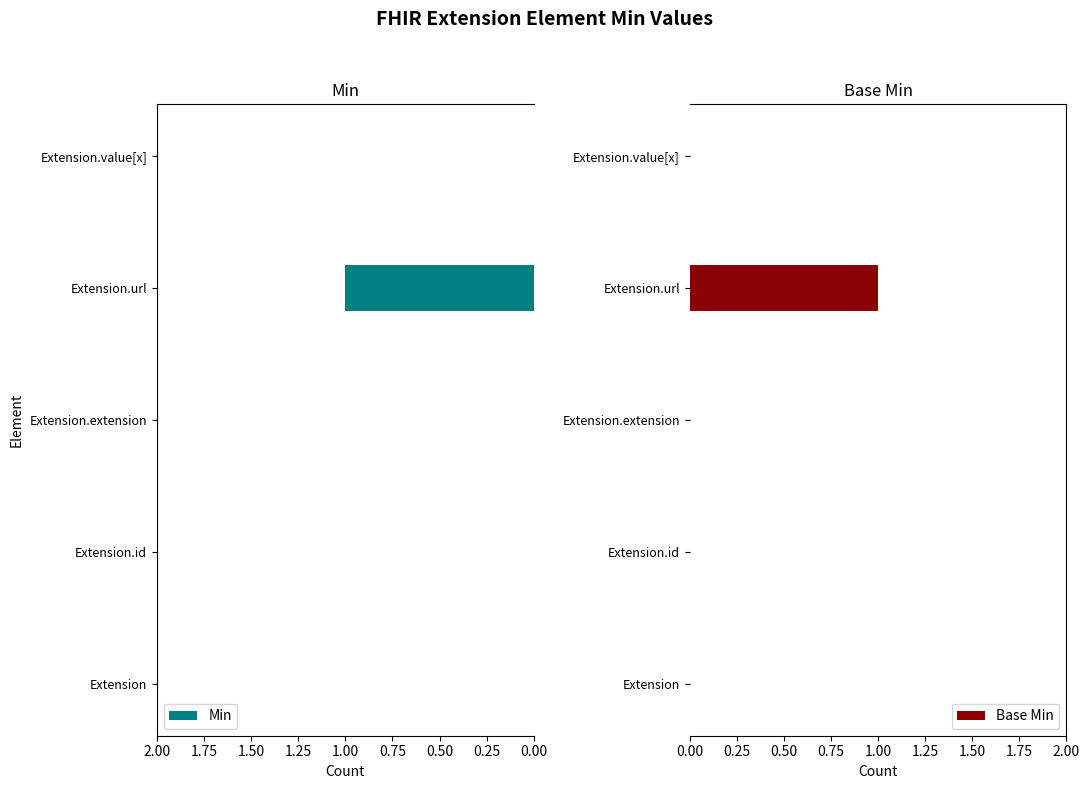

The value of Base Min at Extension.value[x] is 0. True or false?

True